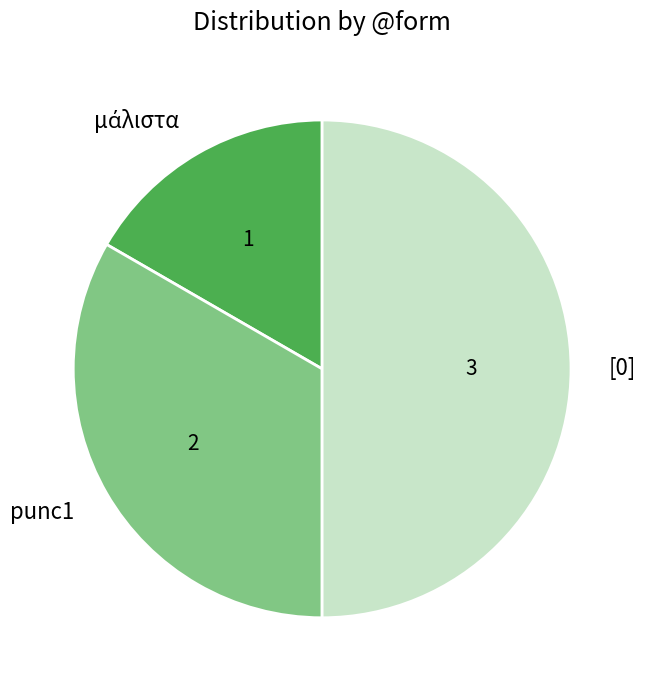

Approximately how many times larger is the value at [0] compared to punc1?

1.5